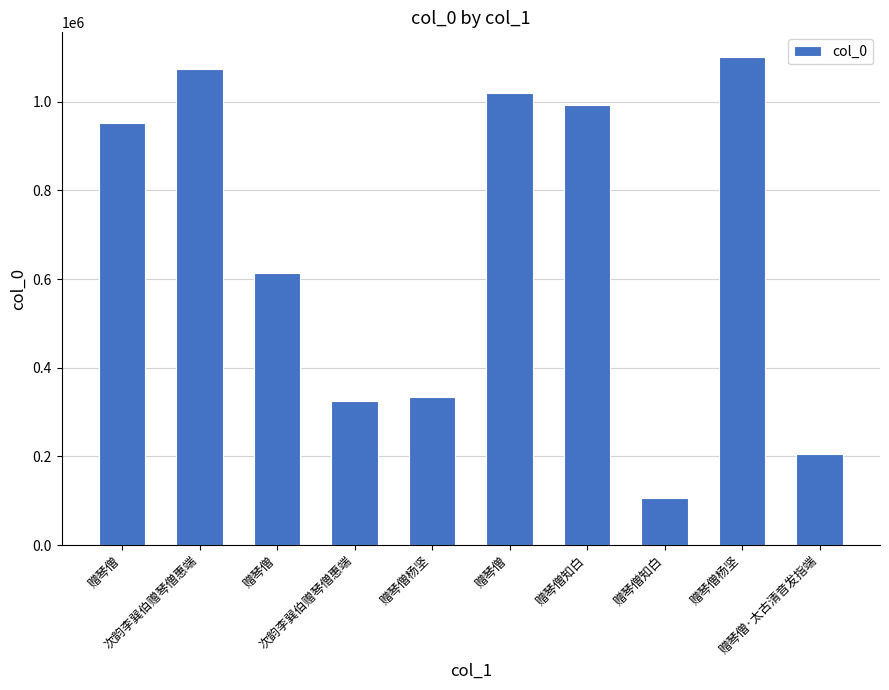

At which category does the chart reach its peak across all series?

赠琴僧杨坚